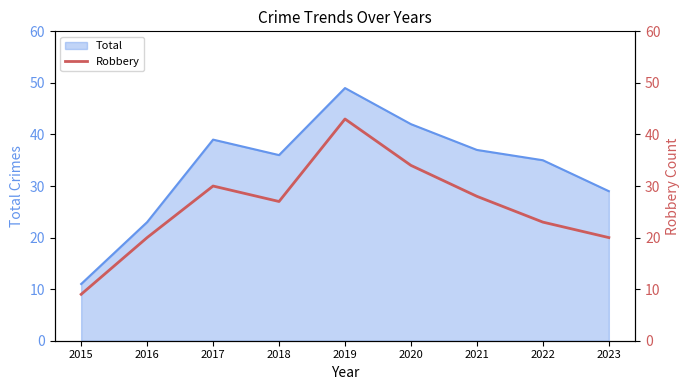

Rank the categories by value from lowest to highest.

2015, 2016, 2023, 2022, 2018, 2021, 2017, 2020, 2019